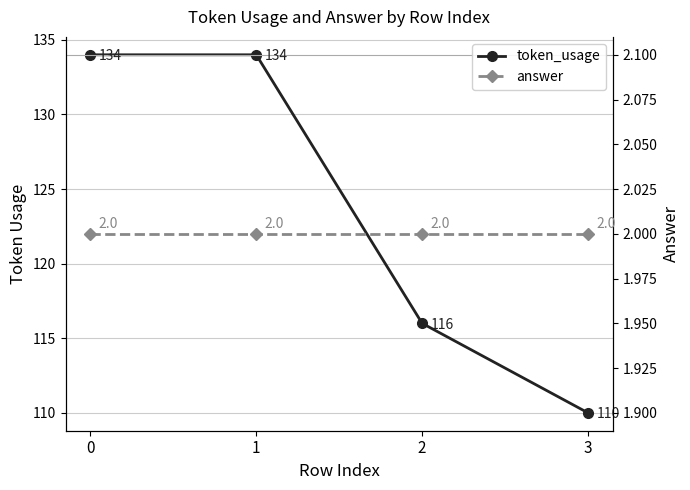

What is the difference between the maximum and minimum values in the token_usage series?

24